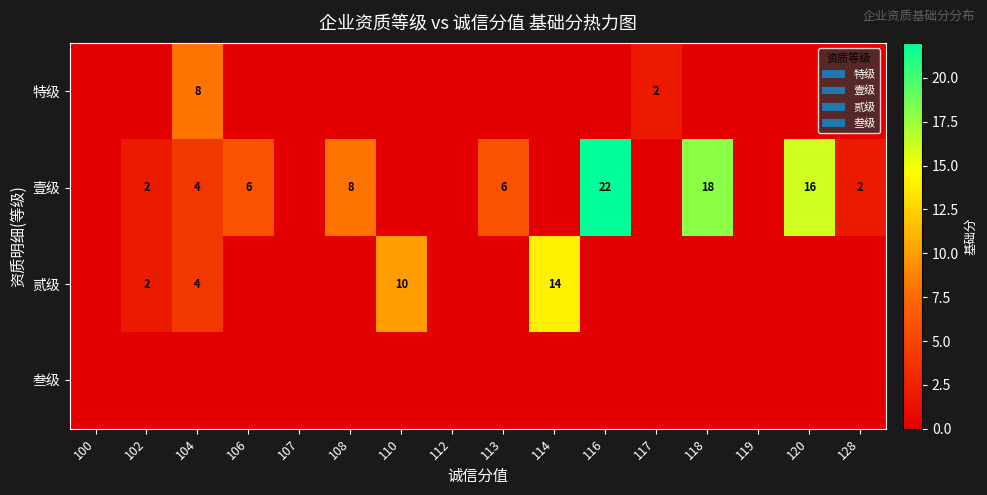

The 壹级 series shows 1 at 104. True or false?

False